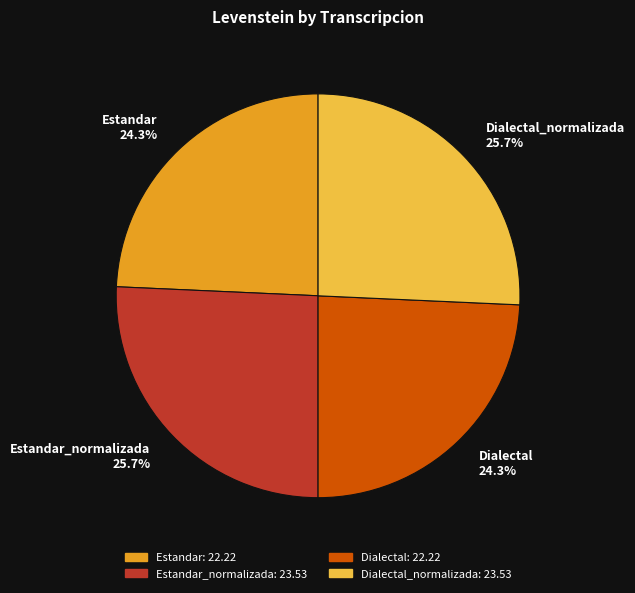

What percentage do Dialectal_normalizada 25.7% and Estandar_normalizada 25.7% together represent?

51.4%